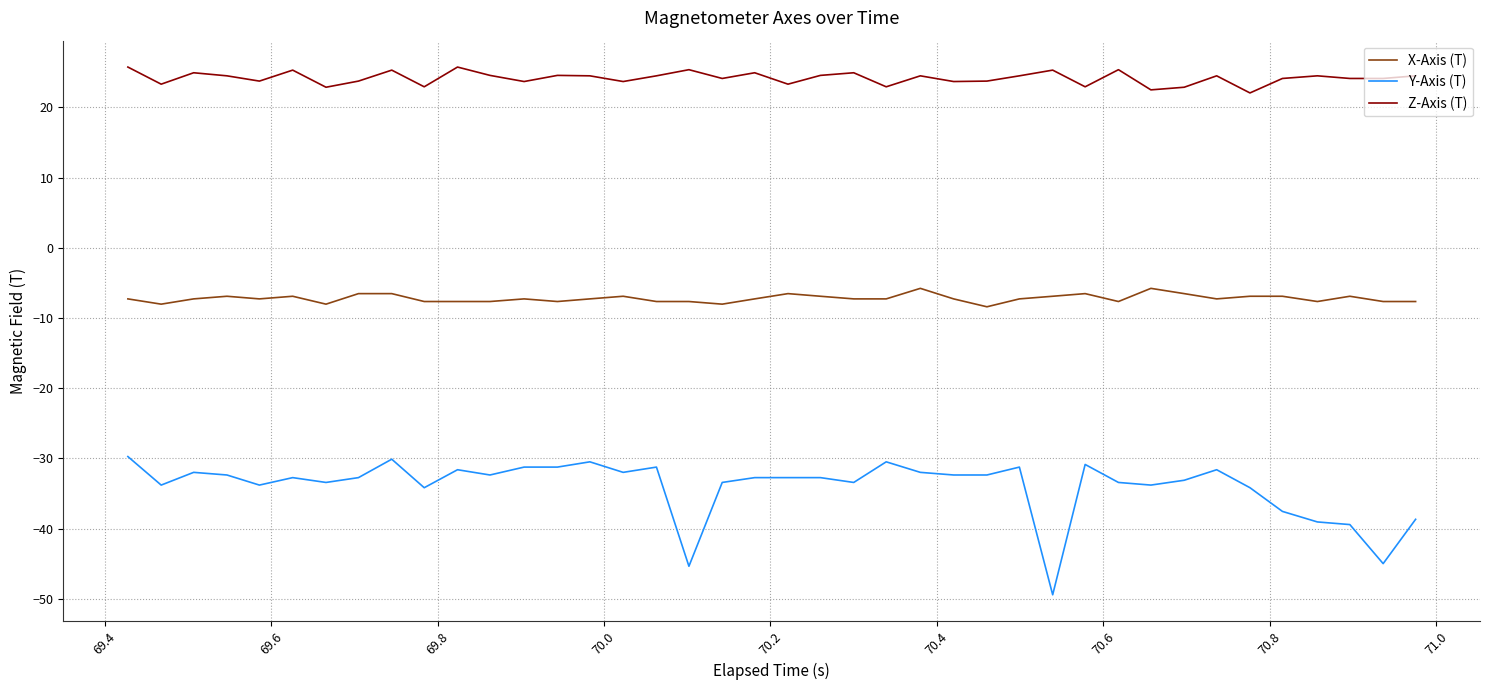

True or false: Y-Axis (T) and X-Axis (T) cross at least once.

False